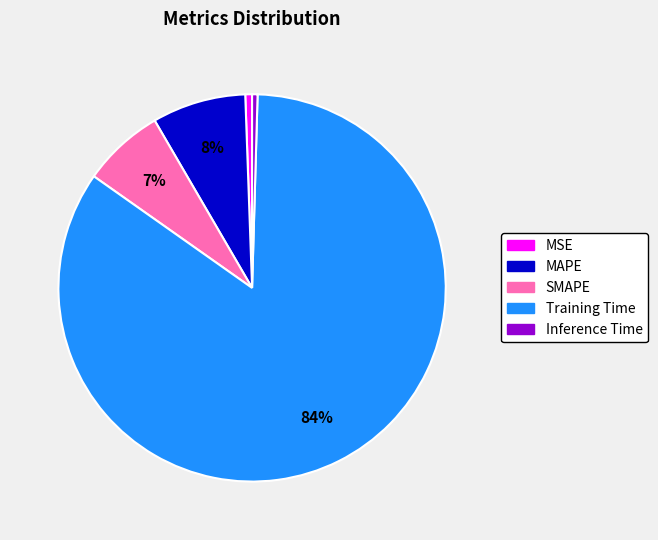

How many segments does this pie chart have?

5